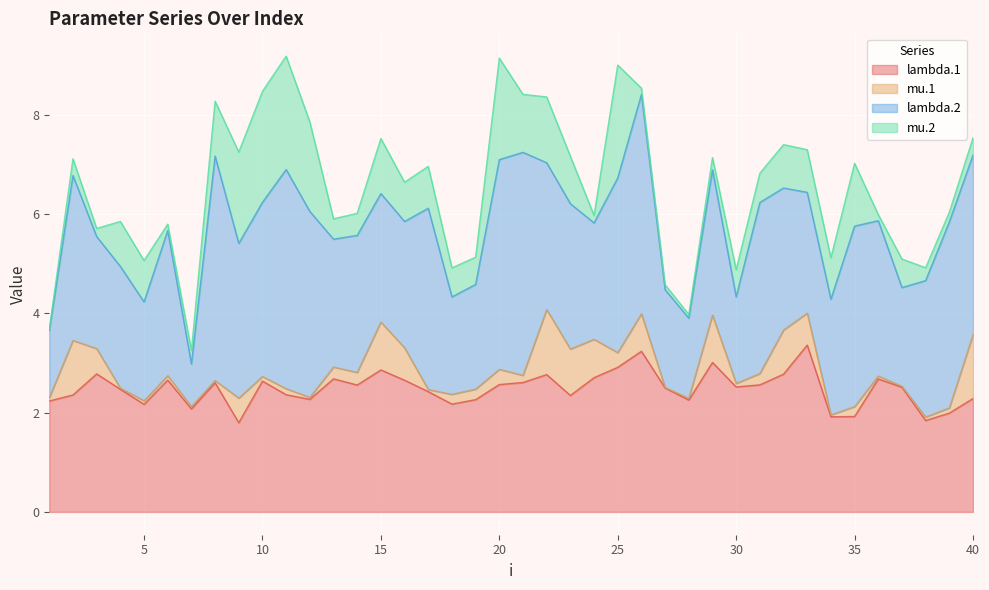

Which series changed the most between 5 and 27?

mu.2